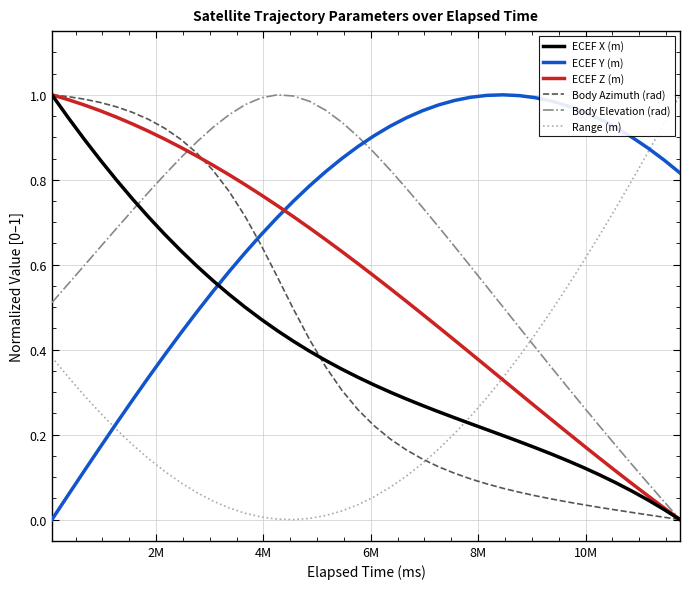

How many intersections are there between ECEF Y (m) and ECEF X (m)?

1